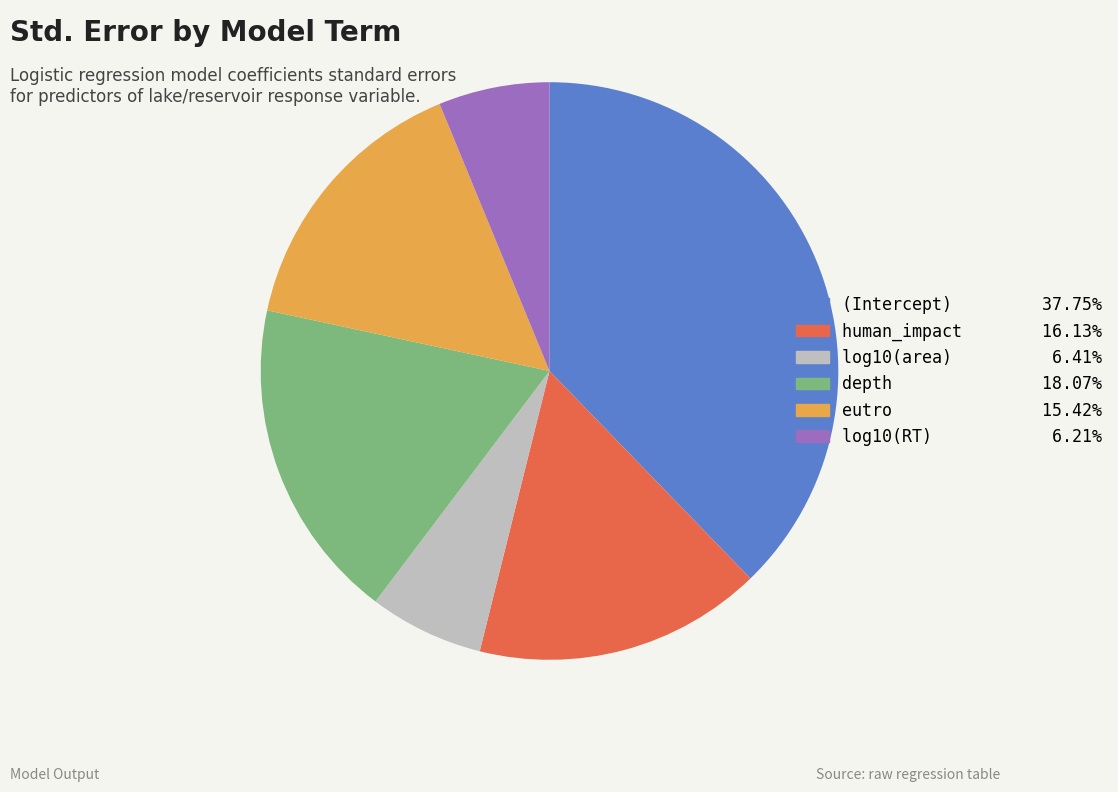

Which slice is the largest?

(Intercept)